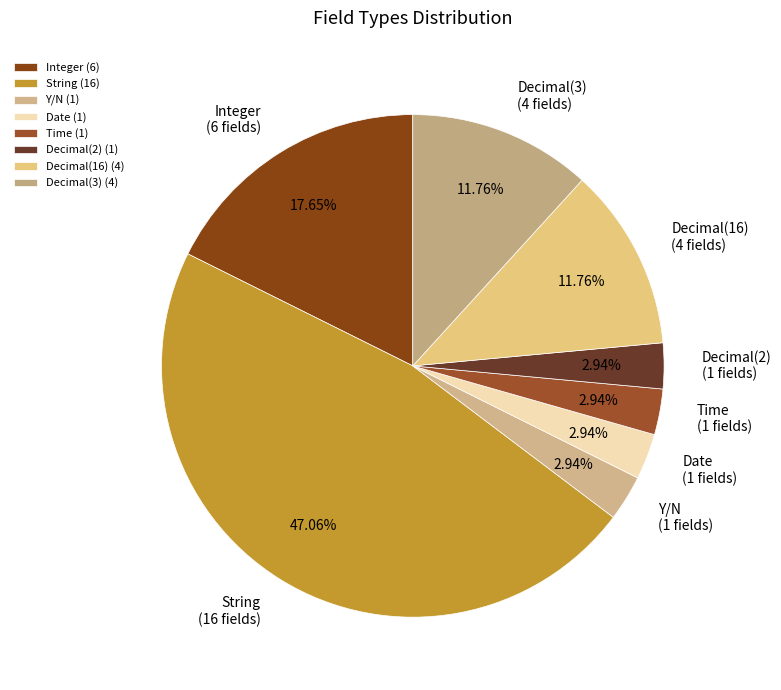

The Integer slice represents 24% of the pie. True or false?

False